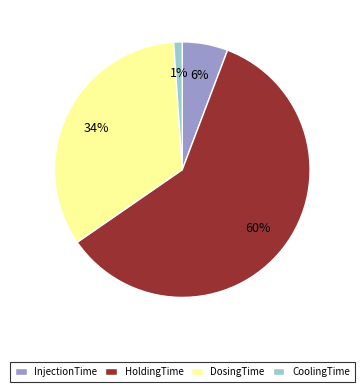

To the nearest percent, what is the average slice percentage?

25%